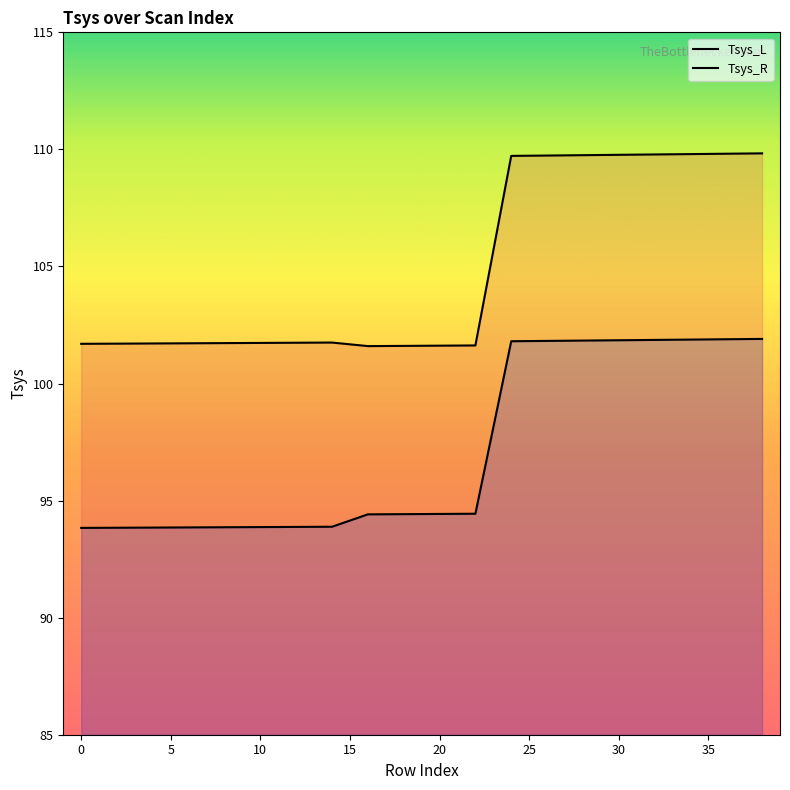

True or false: Tsys_L and Tsys_R cross at least once.

False